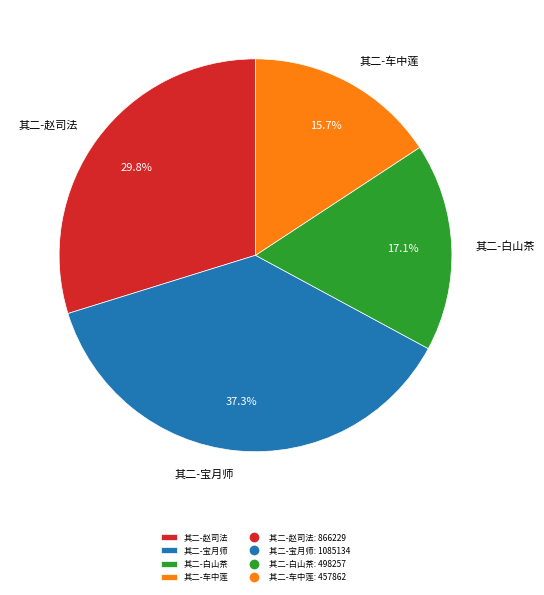

Which category has the biggest portion of the pie?

其二-宝月师